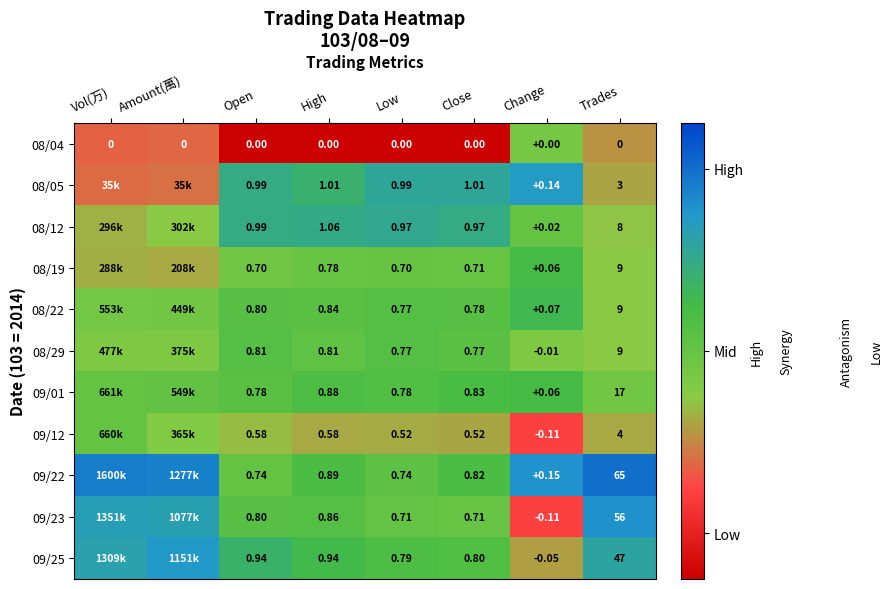

Is the value of 09/22 at Low greater than the value of 08/05 at Change?

Yes